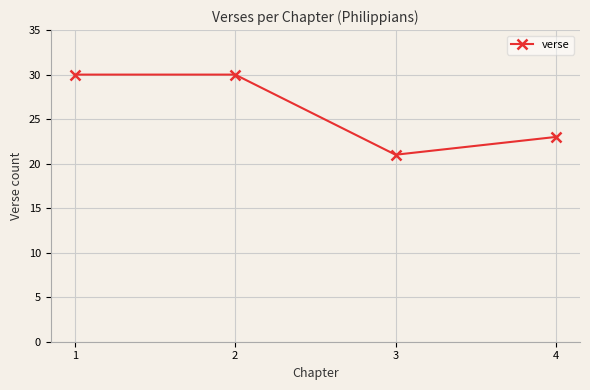

How many points are lower than both their immediate neighbors (excluding endpoints)?

1